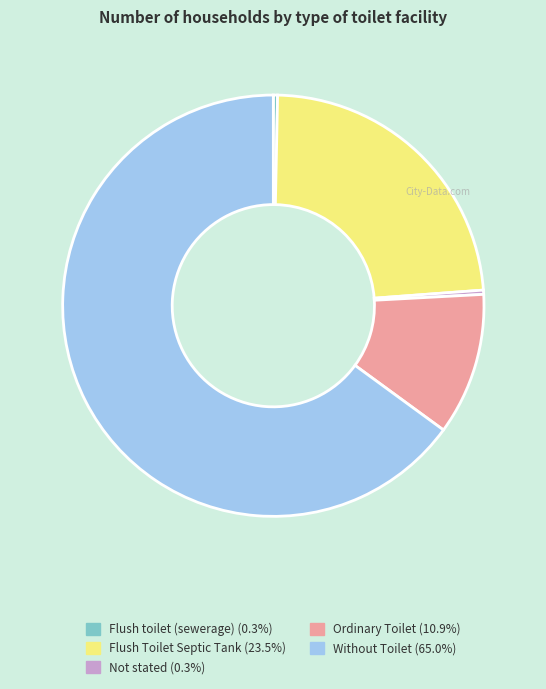

Do Flush toilet (sewerage) (0.3%) and Without Toilet (65.0%) together represent more than half of the pie?

Yes